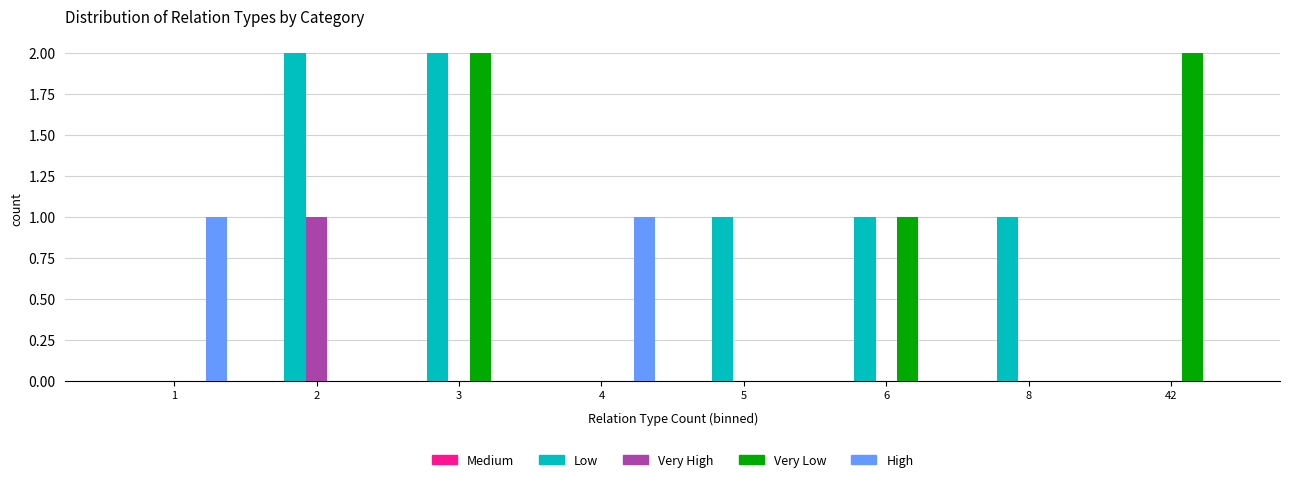

Which series has the largest total across all categories?

Low